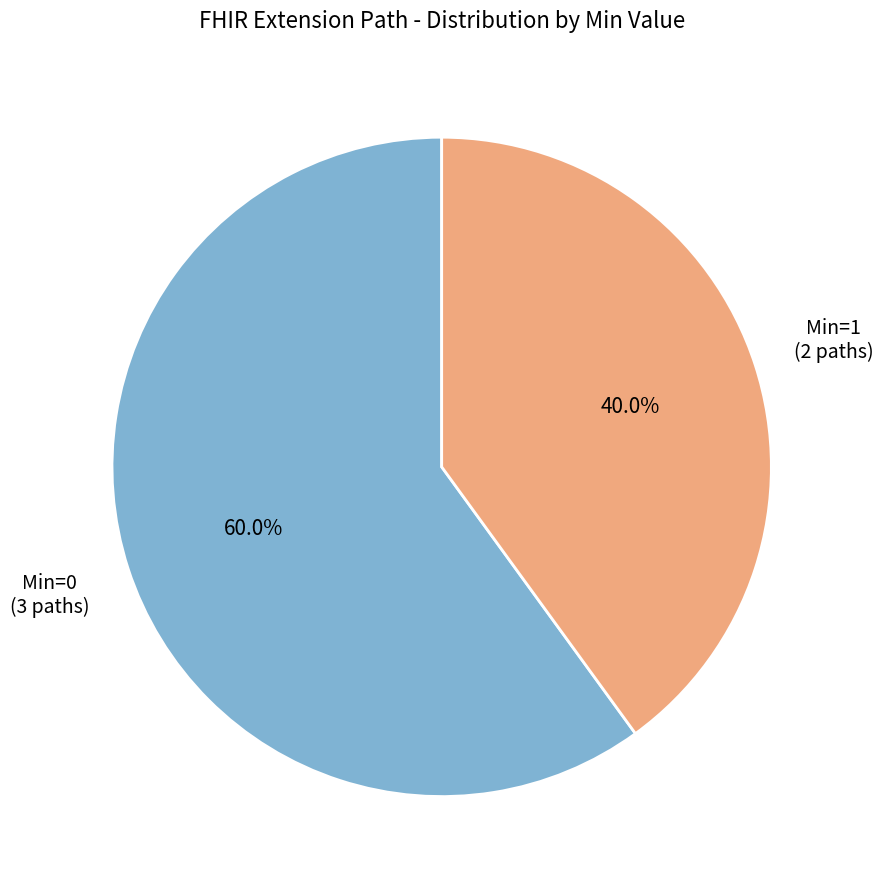

Does any single category account for the majority?

Yes